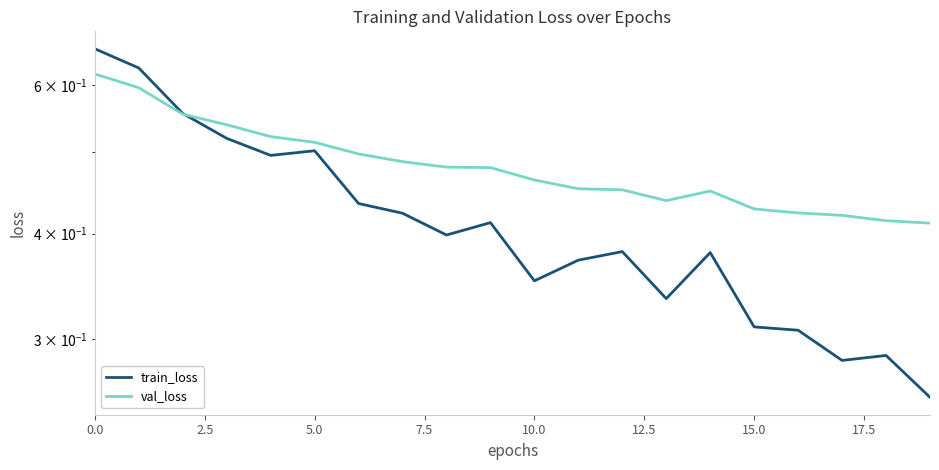

What is the sum of all train_loss values?

8.3